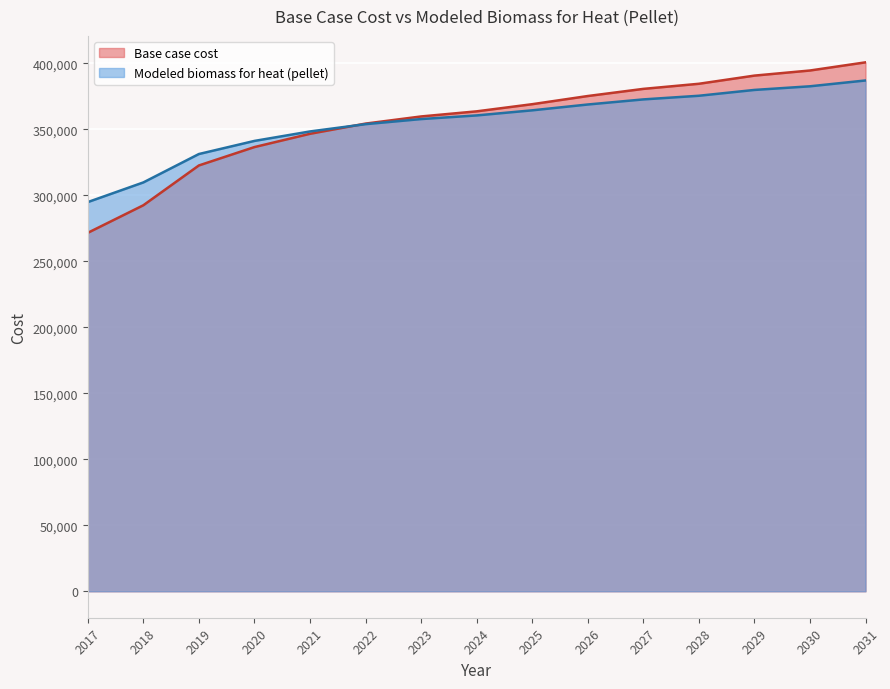

Which label corresponds to the largest value in the chart?

2031